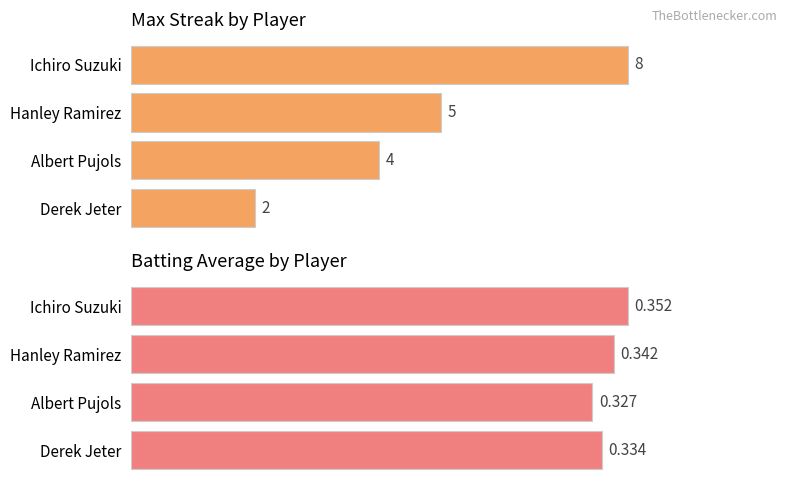

Count the number of data series in this chart.

2